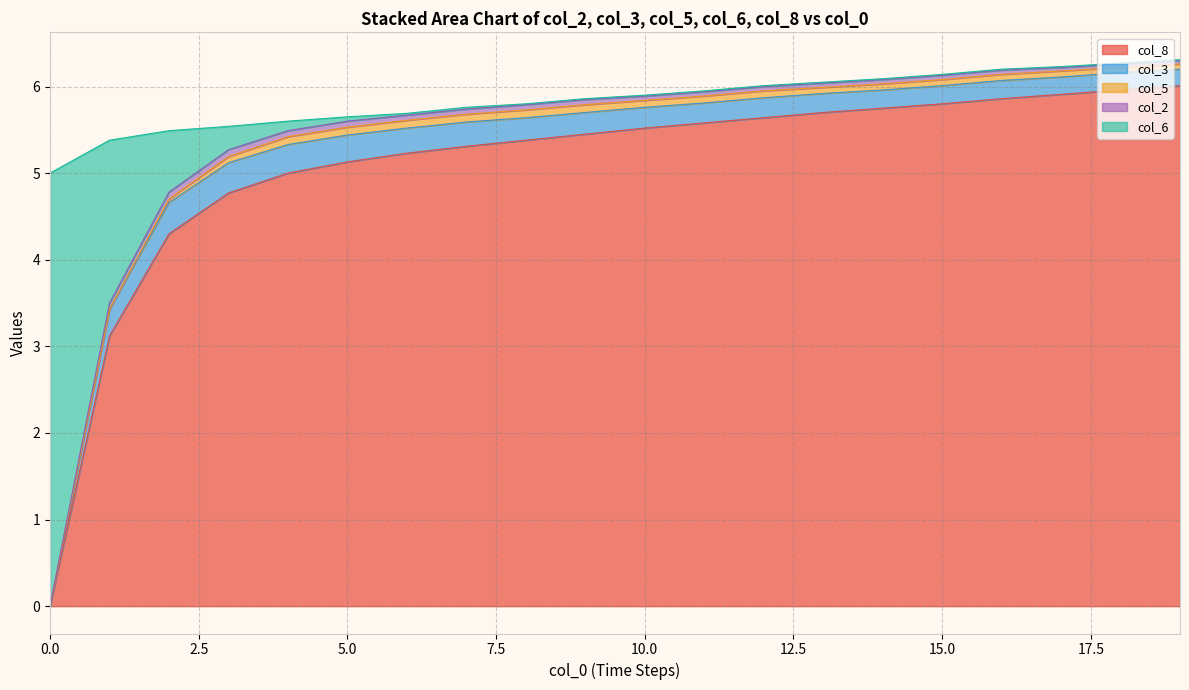

What is the highest value of the col_8 series?

6.0